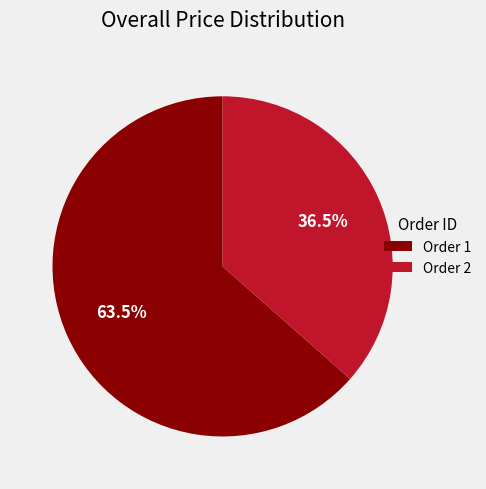

What percentage do Order 1 and Order 2 together represent?

100.0%